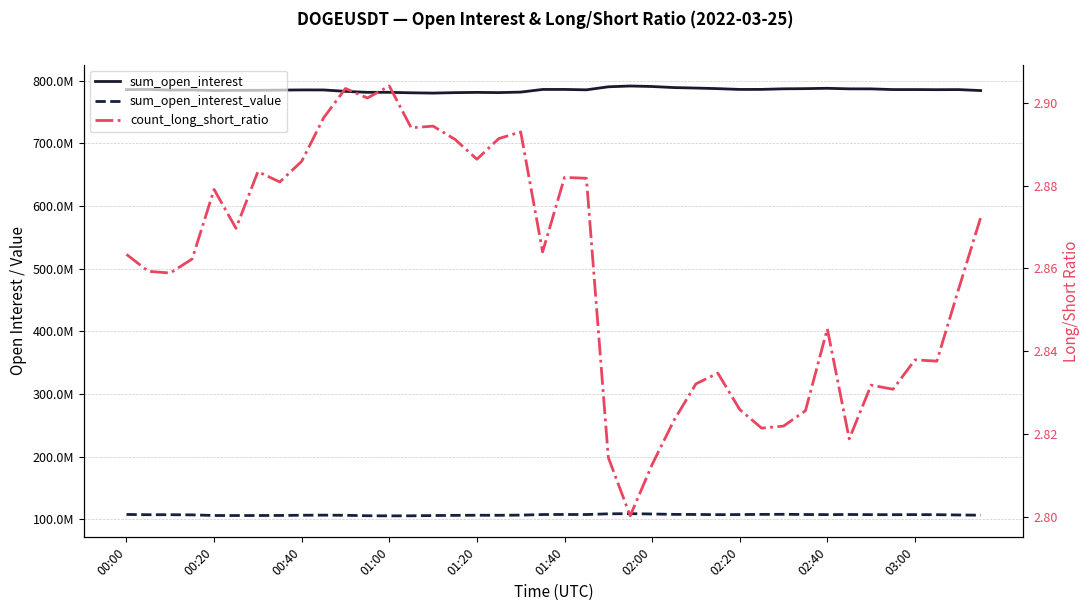

What is the maximum value for count_long_short_ratio?

2.9